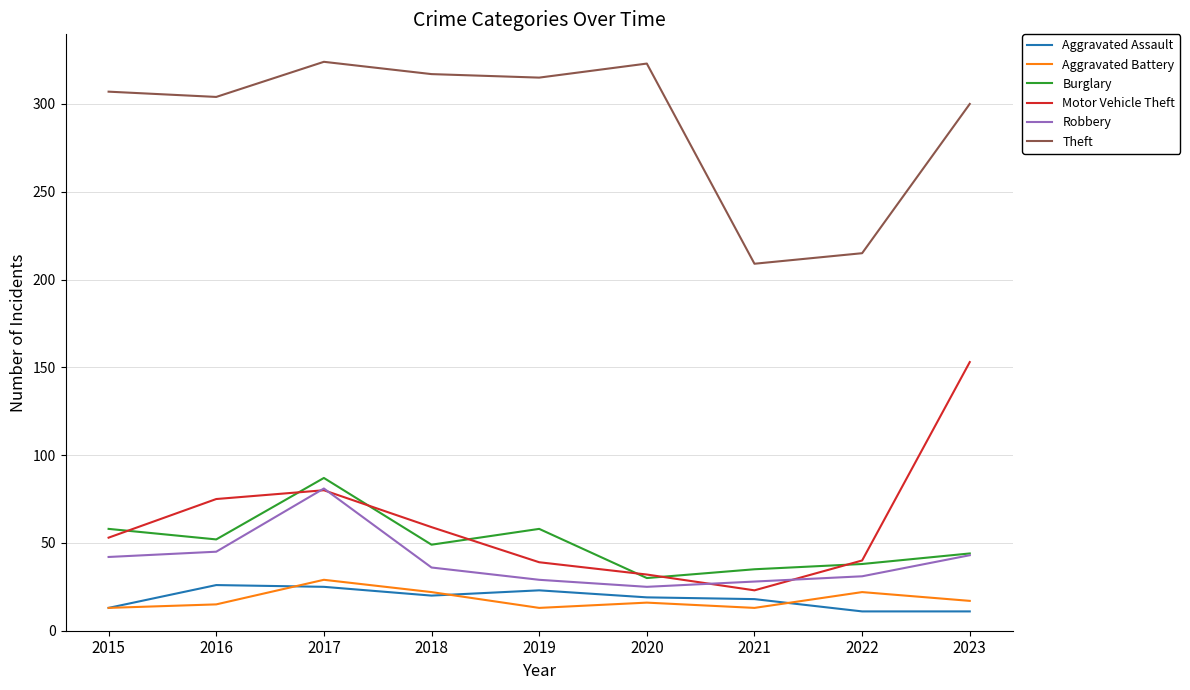

At which label does Robbery first exceed 36?

2015